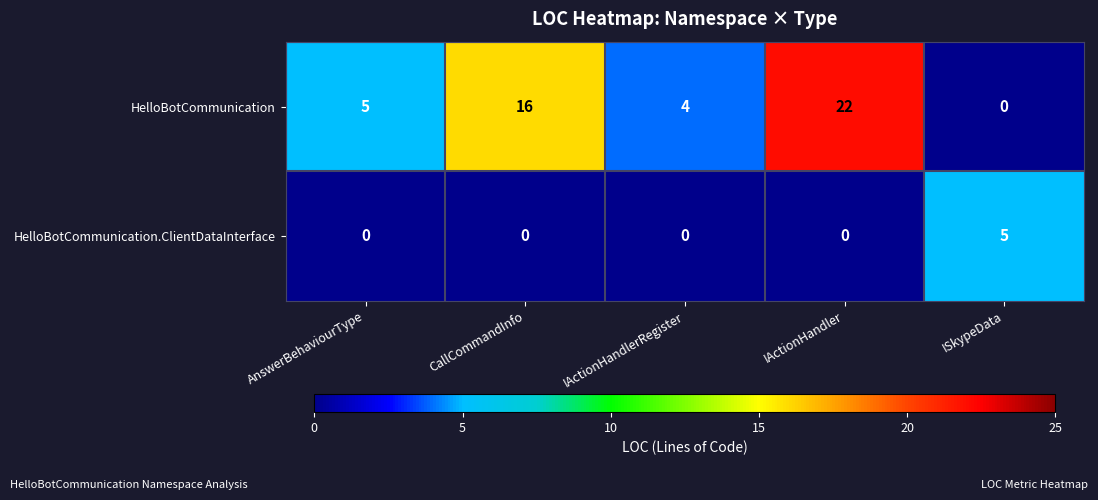

Reading left to right, extract all data points from this chart.

HelloBotCommunication: 5	16	4	22	0
HelloBotCommunication.ClientDataInterface: 0	0	0	0	5